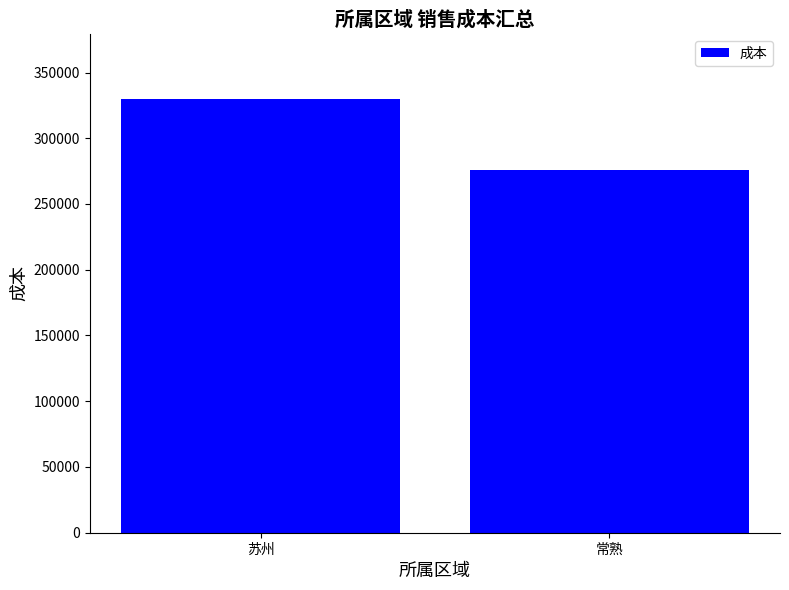

What is the approximate value at 苏州?

329849.5